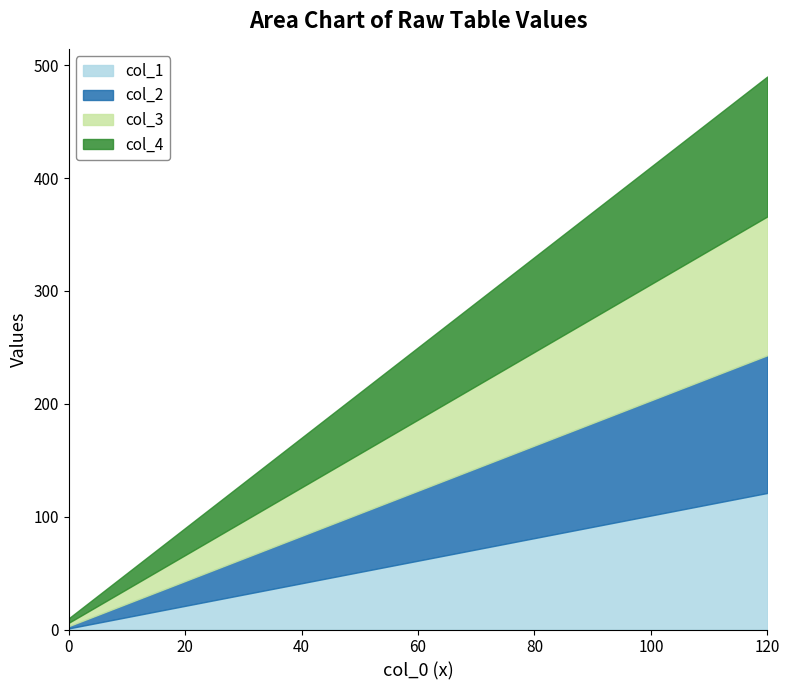

True or false: col_2 has a value of 42 at 40.

True